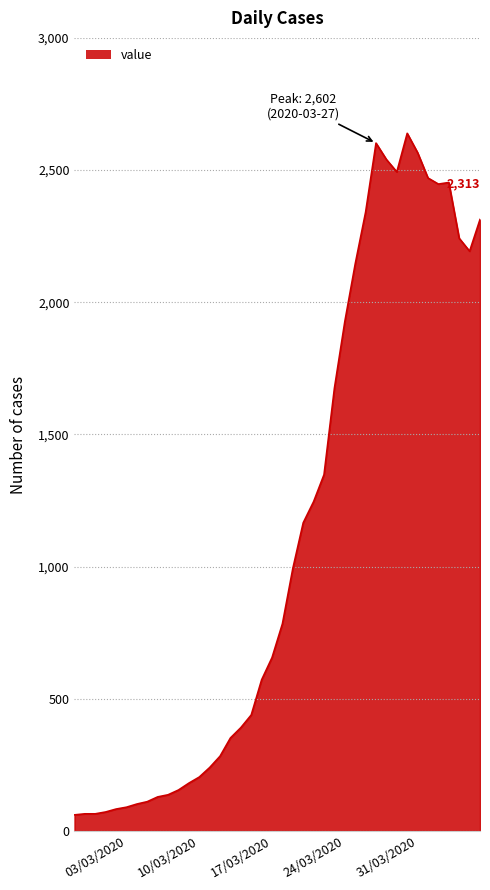

How many lines are shown in the chart?

1